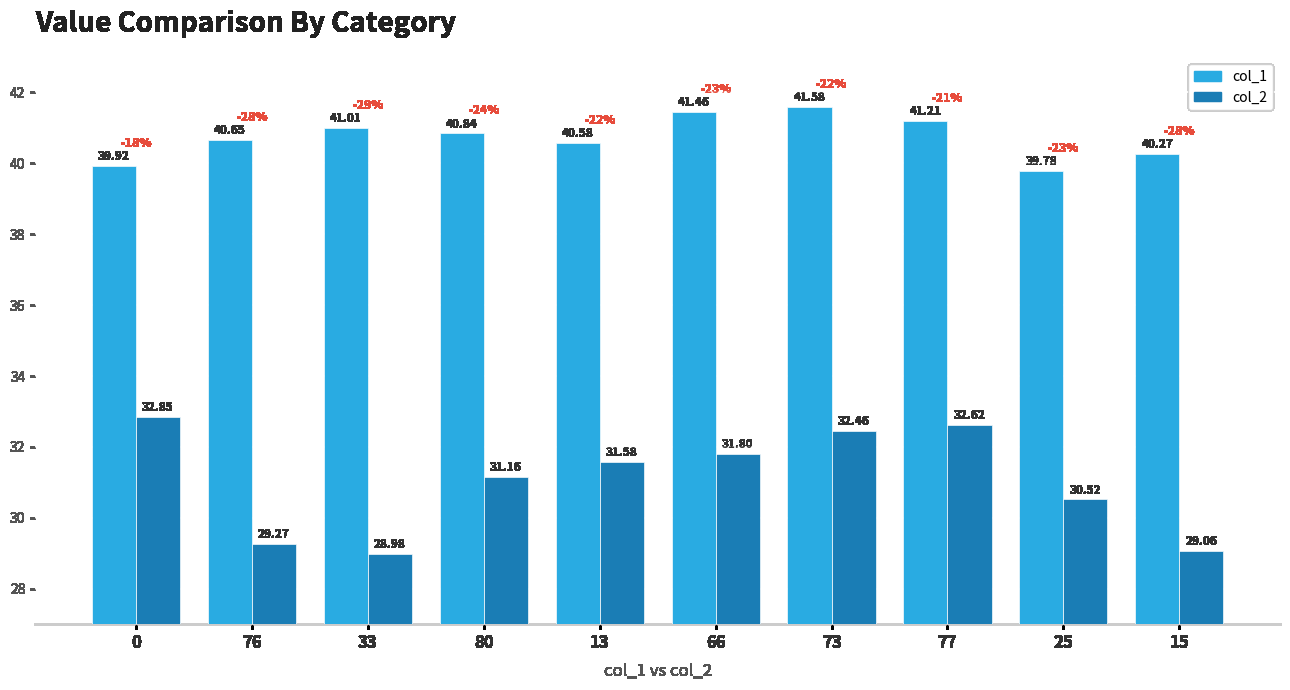

What is the label of the 4th bar from the left?

80